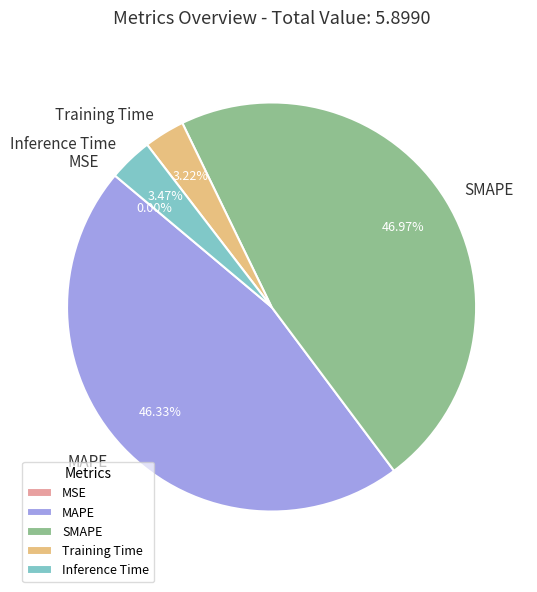

Between MAPE and Inference Time, which is larger?

MAPE